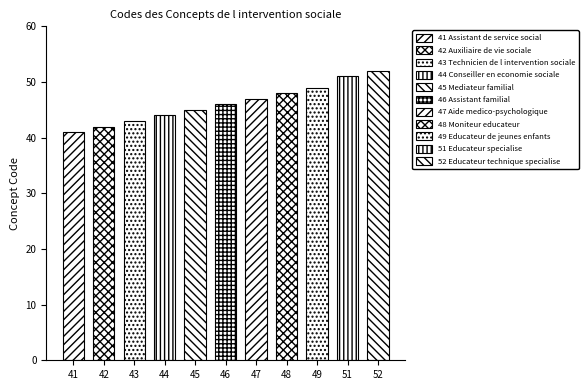

Between 47 and 46, which is larger?

47